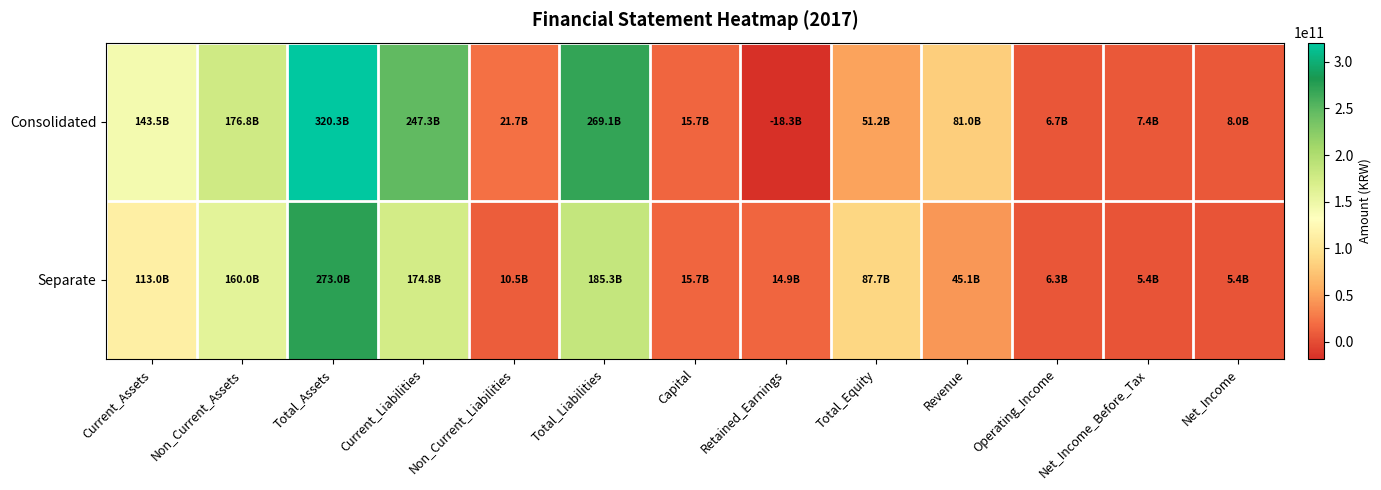

Reading right to left, what are all the values shown in this chart?

Consolidated: Net_Income=7994385824	Net_Income_Before_Tax=7391012051	Operating_Income=6679335688	Revenue=81023683335	Total_Equity=51207368148	Retained_Earnings=-18286685849	Capital=15737703000	Total_Liabilities=269060581340	Non_Current_Liabilities=21744480131	Current_Liabilities=247316101209	Total_Assets=320267949488	Non_Current_Assets=176812879488	Current_Assets=143455070000
Separate: Net_Income=5358679622	Net_Income_Before_Tax=5358679622	Operating_Income=6341169057	Revenue=45146051235	Total_Equity=87718662412	Retained_Earnings=14858856572	Capital=15737703000	Total_Liabilities=185314125064	Non_Current_Liabilities=10544006043	Current_Liabilities=174770119021	Total_Assets=273032787476	Non_Current_Assets=160015927159	Current_Assets=113016860317